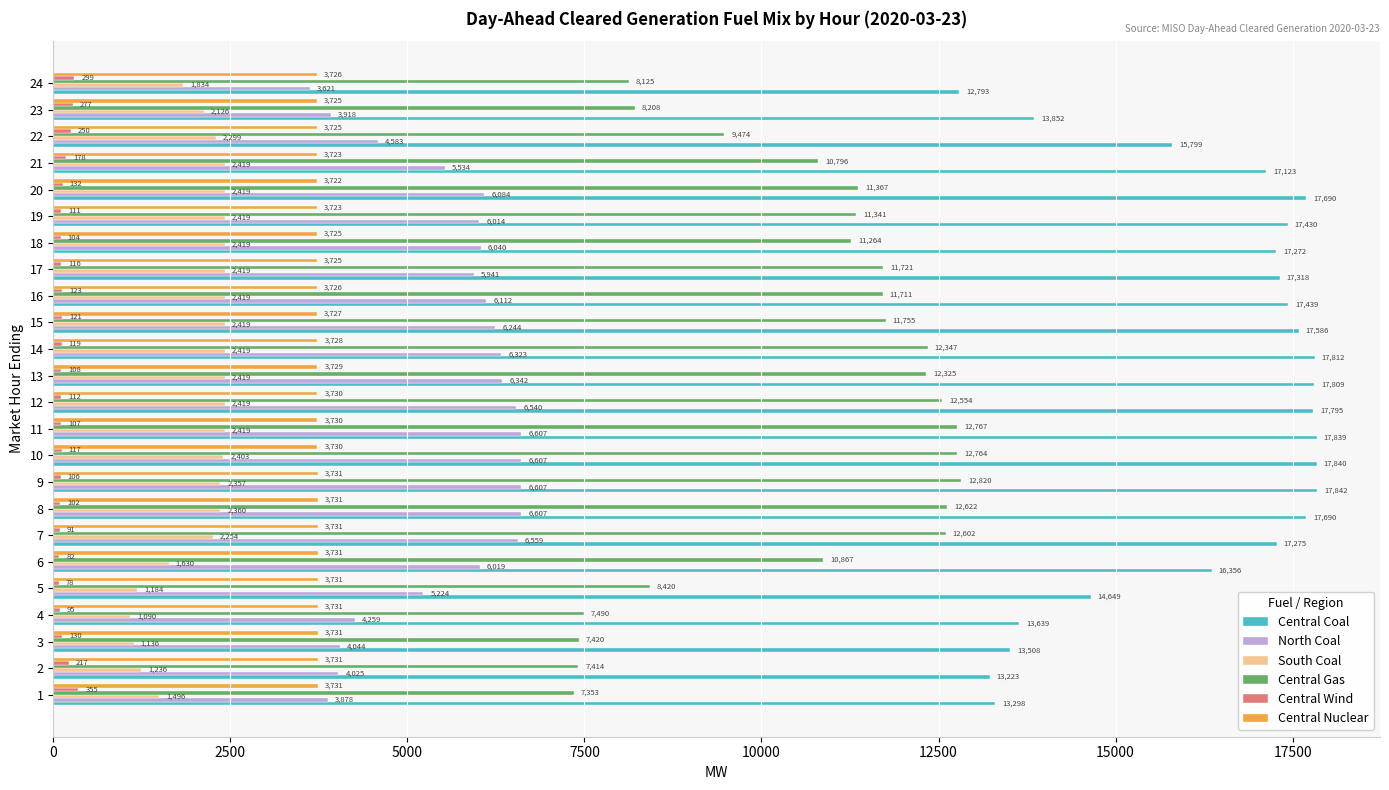

Is the value of Central Coal at 23 greater than the value of Central Nuclear at 10?

Yes